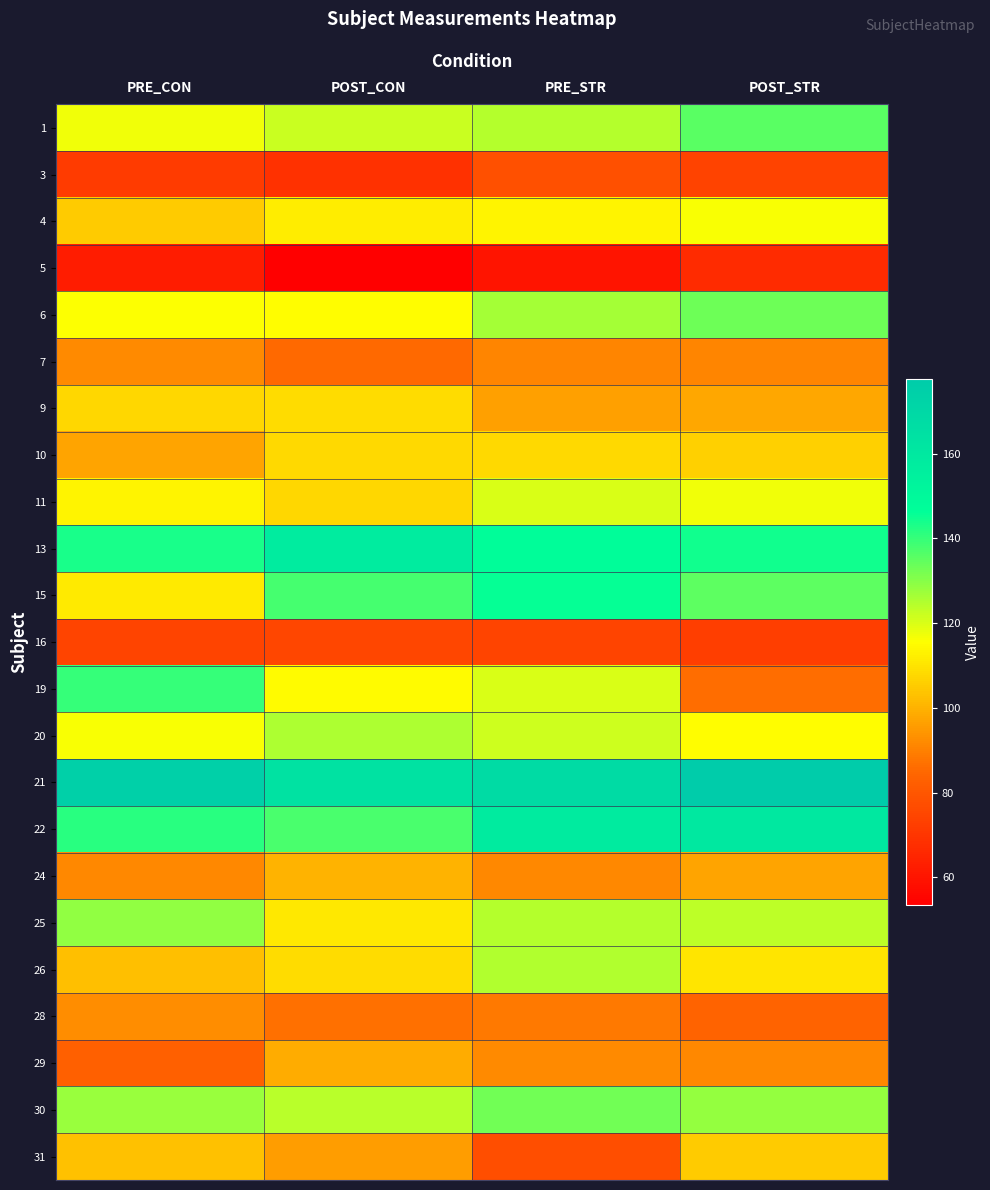

Which series has the largest range (max minus min)?

19